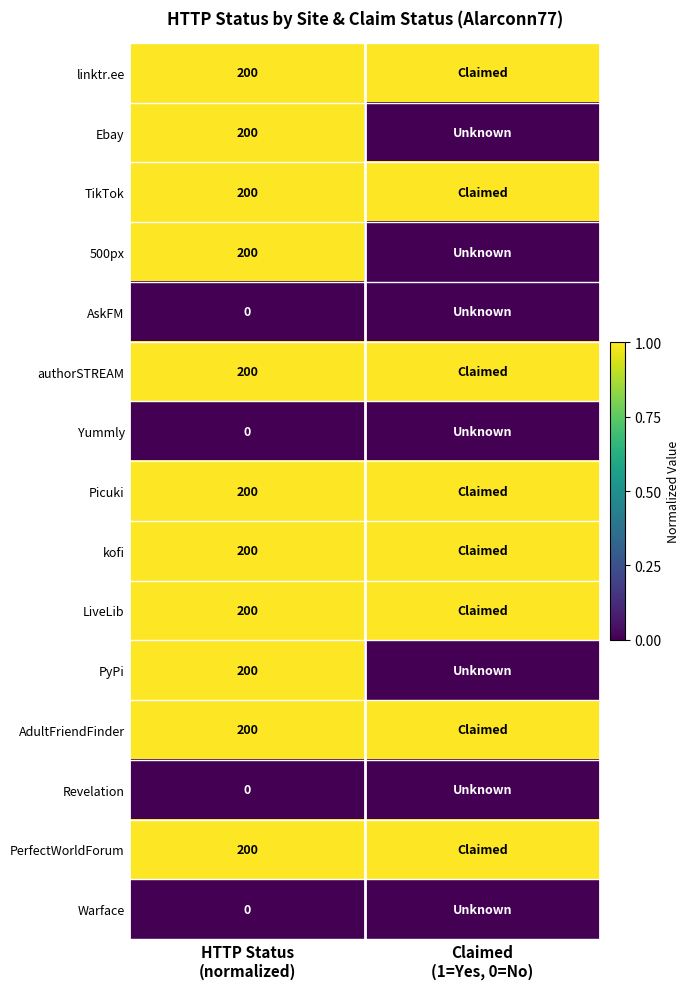

At which label does authorSTREAM reach its minimum?

HTTP Status (normalized)